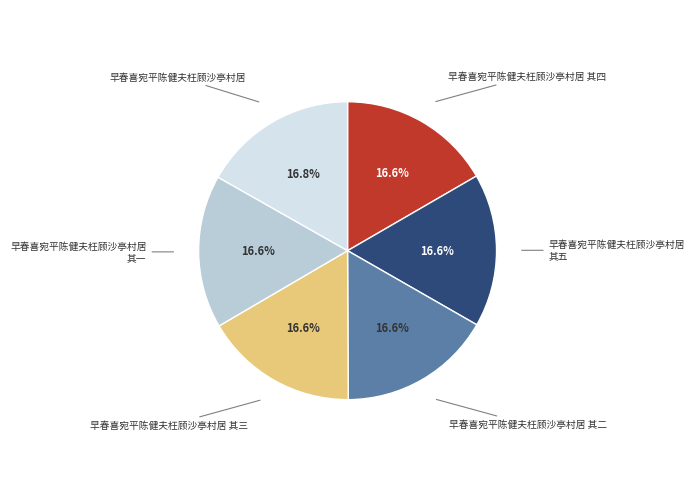

What portion of the pie excludes 早春喜宛平陈健夫枉顾沙亭村居 其五?

83.4%